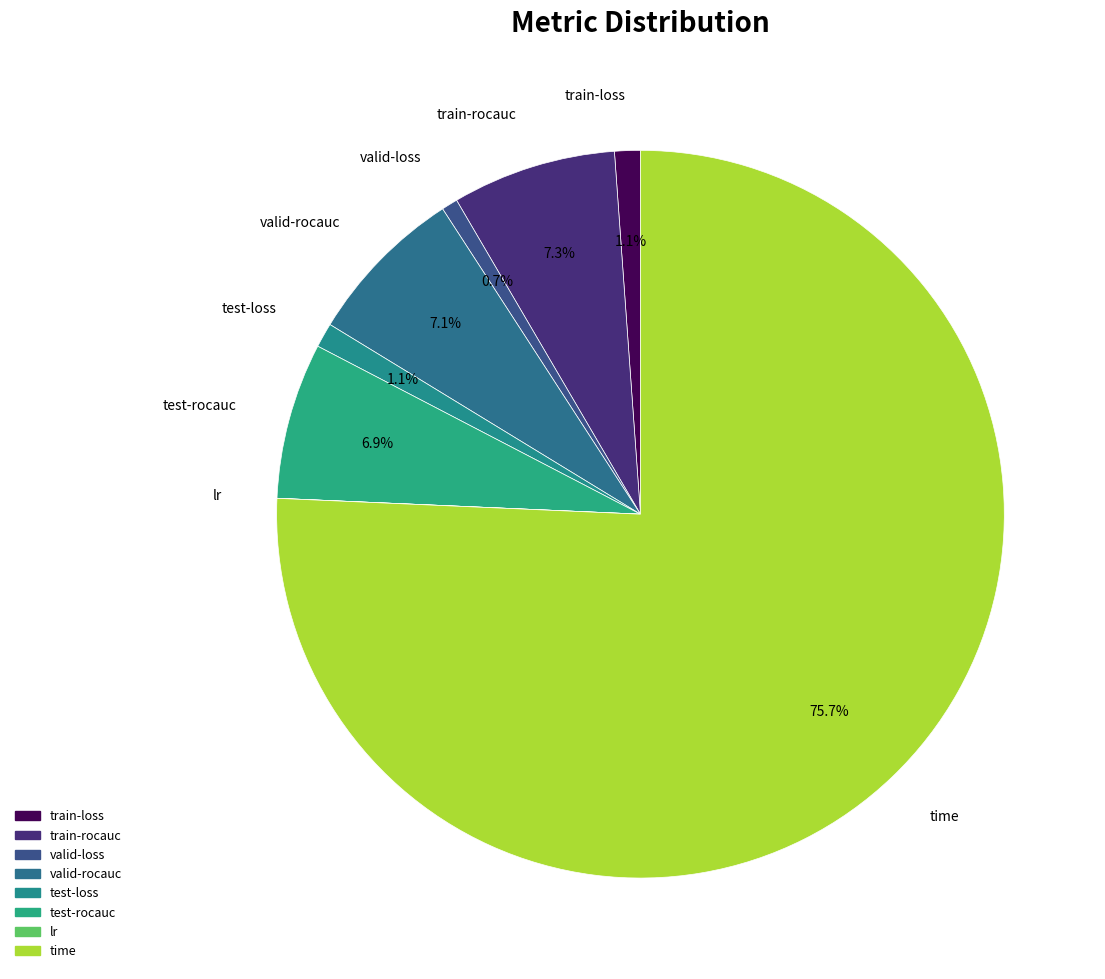

What is the largest slice in the pie chart?

time